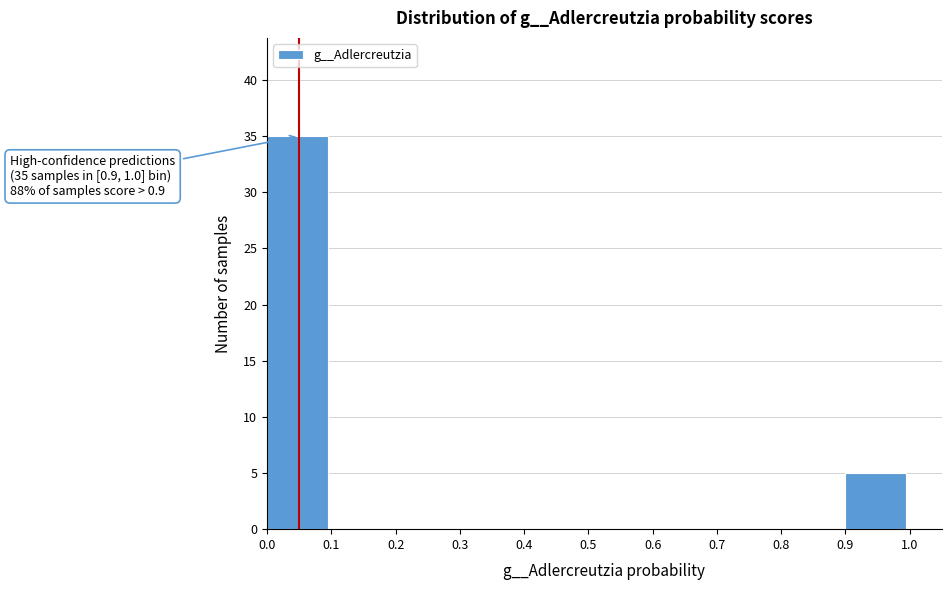

Over which range of the x-axis is the bar tallest?

0.0 to 0.1